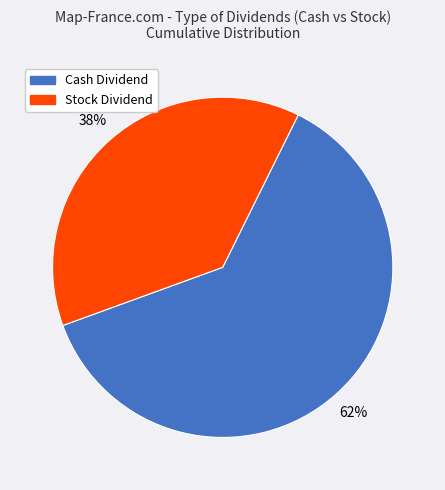

Count the number of slices in the pie.

2